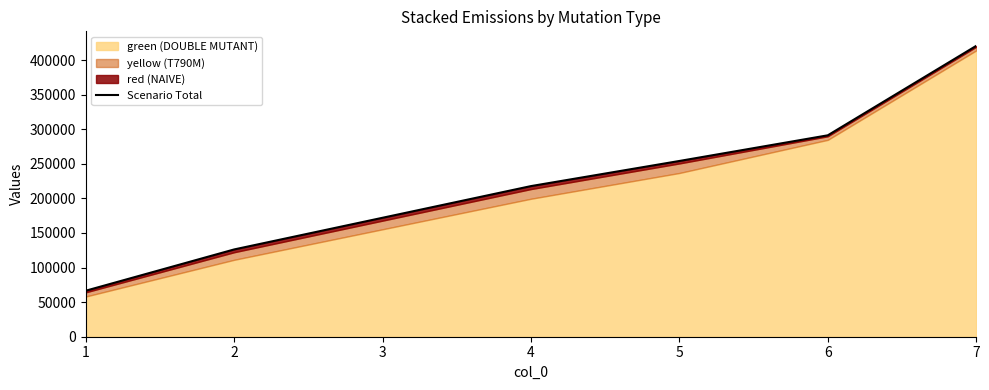

Read the value at 1.

66530.2